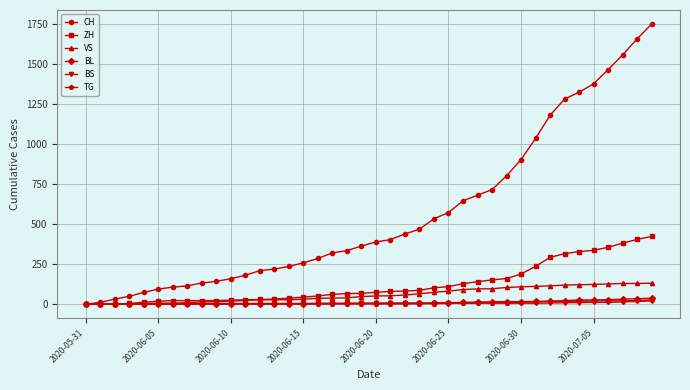

What is the average value of the CH series?

563